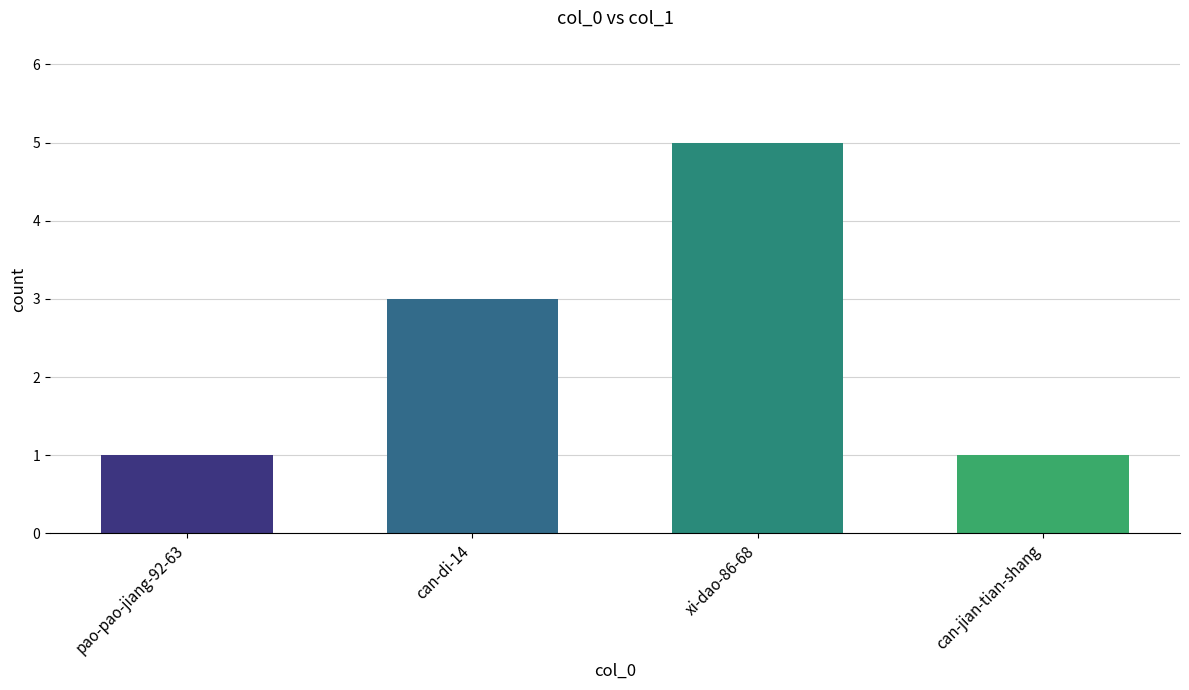

Are the bars grouped side by side (vs. stacked)?

No